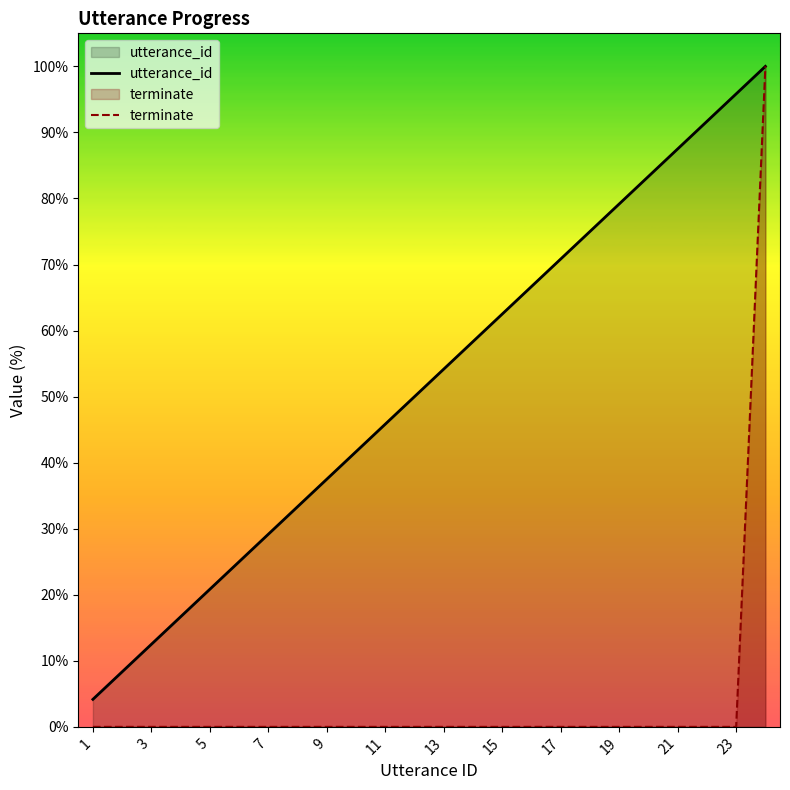

The value of terminate at 21 is -45.8. True or false?

False